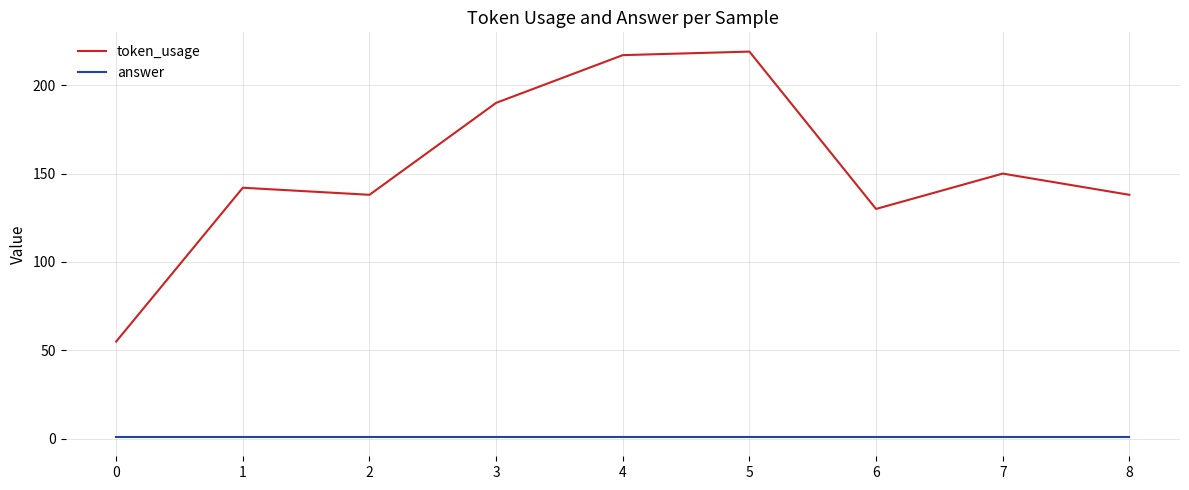

Rank the series at 0 from lowest to highest value.

answer, token_usage